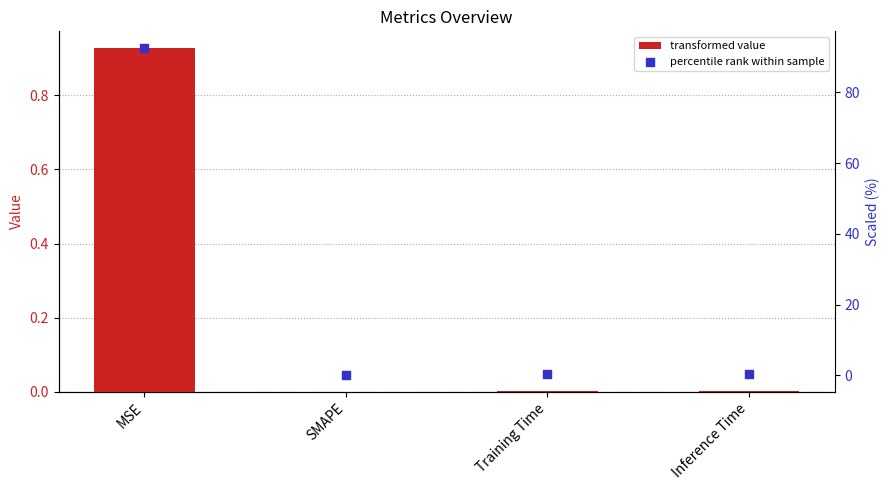

At how many categories does at least one series exceed 14?

1